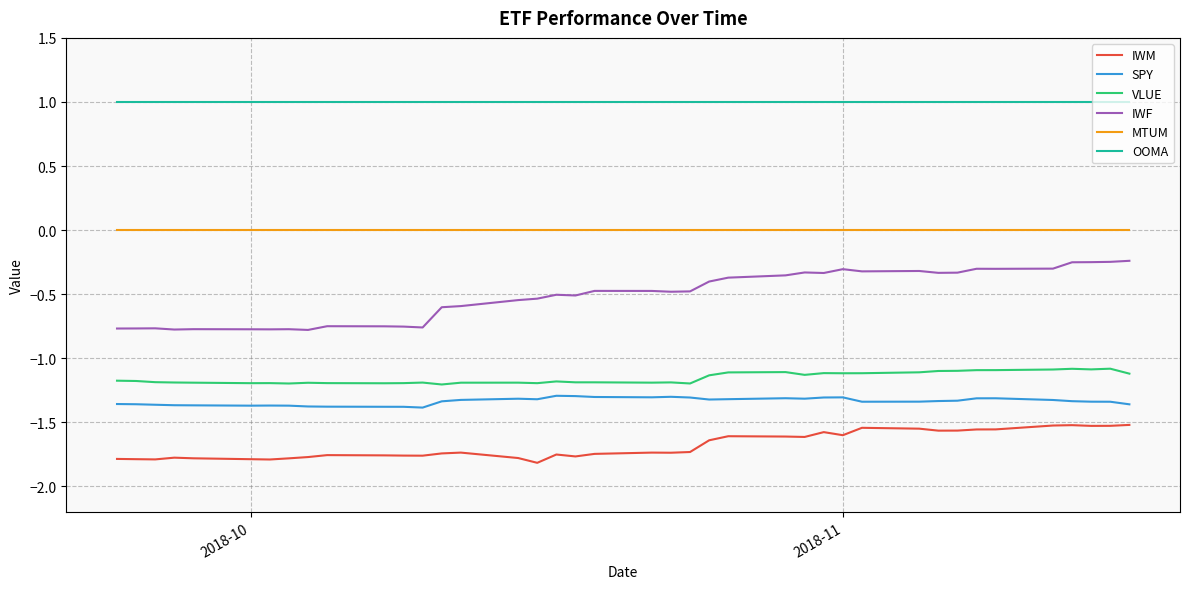

Which series has the largest range (max minus min)?

IWF